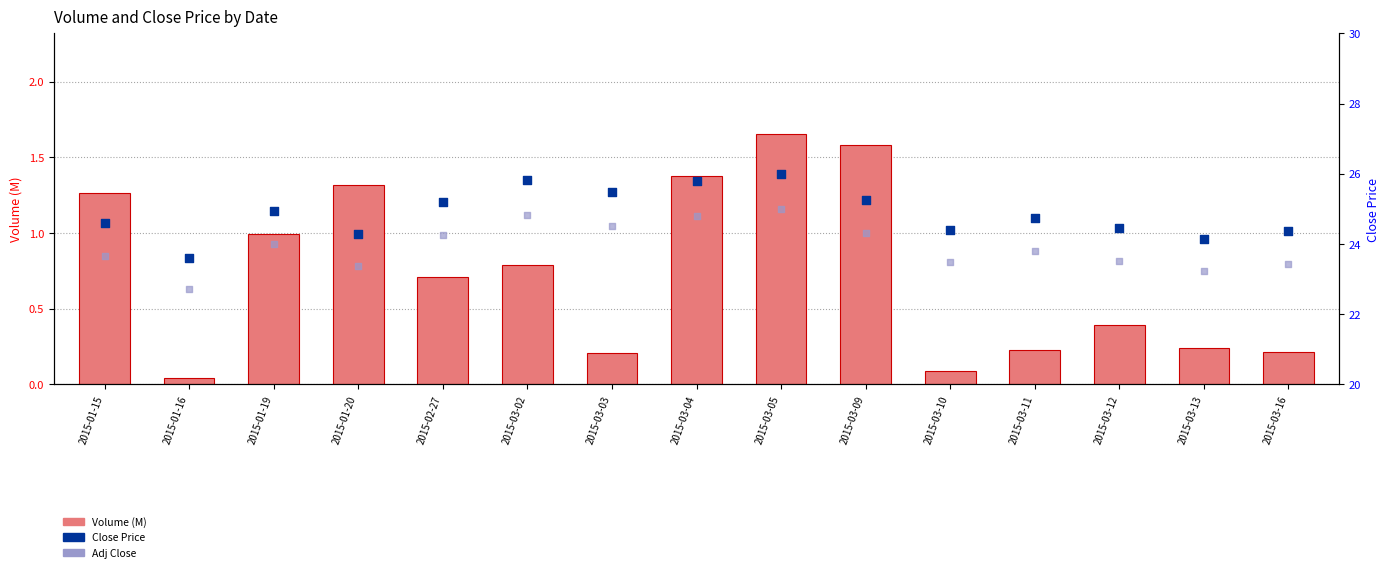

What are all the series names shown in the legend?

Volume (M), Close Price, Adj Close